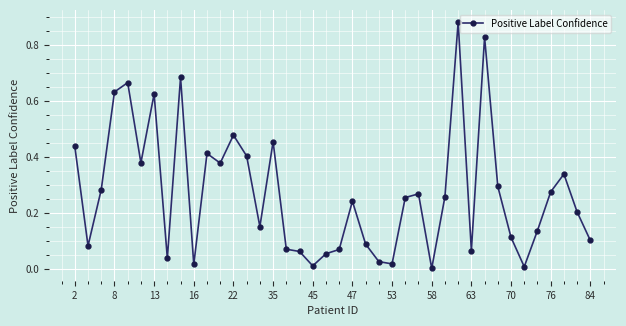

What is the sum of all values?

10.8